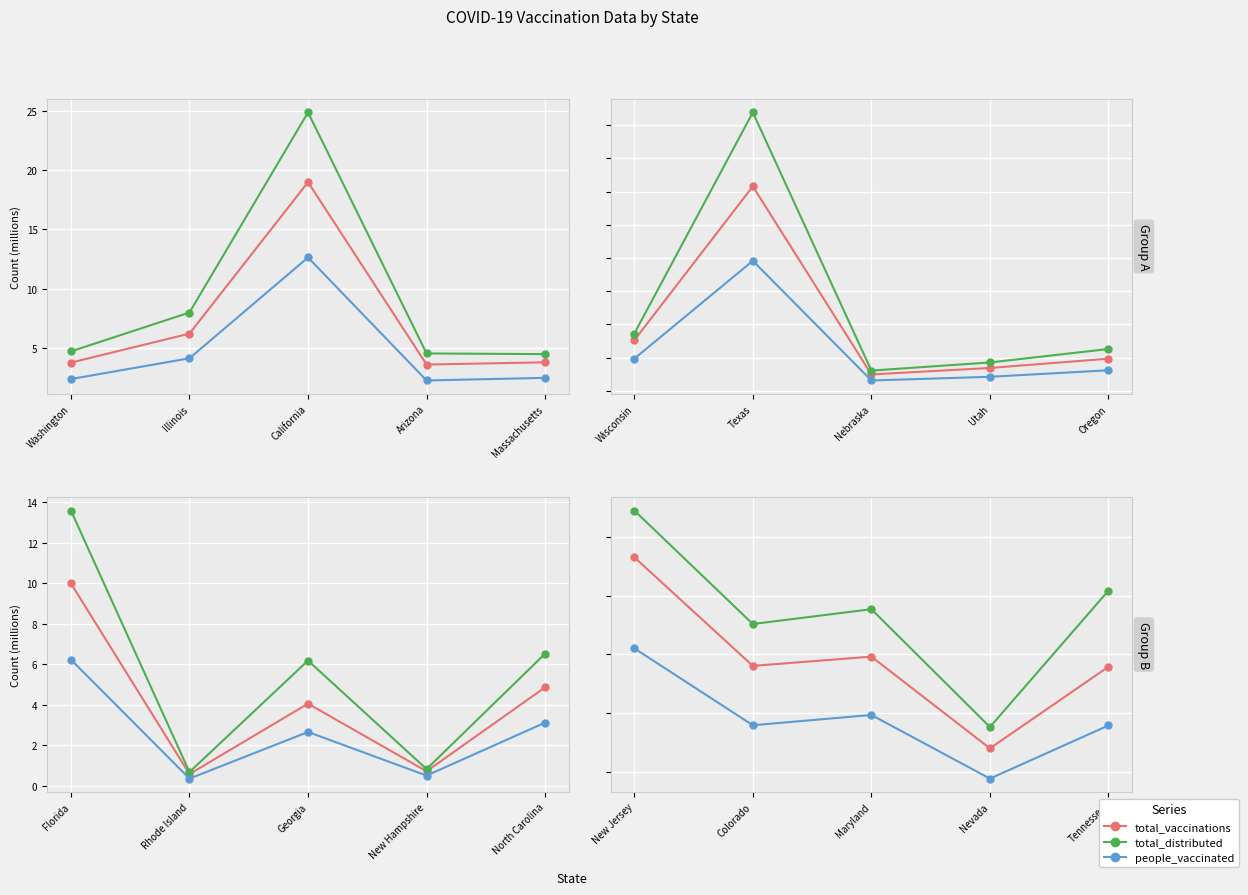

List the series in order of their peak value, highest first.

total_distributed, total_vaccinations, people_vaccinated